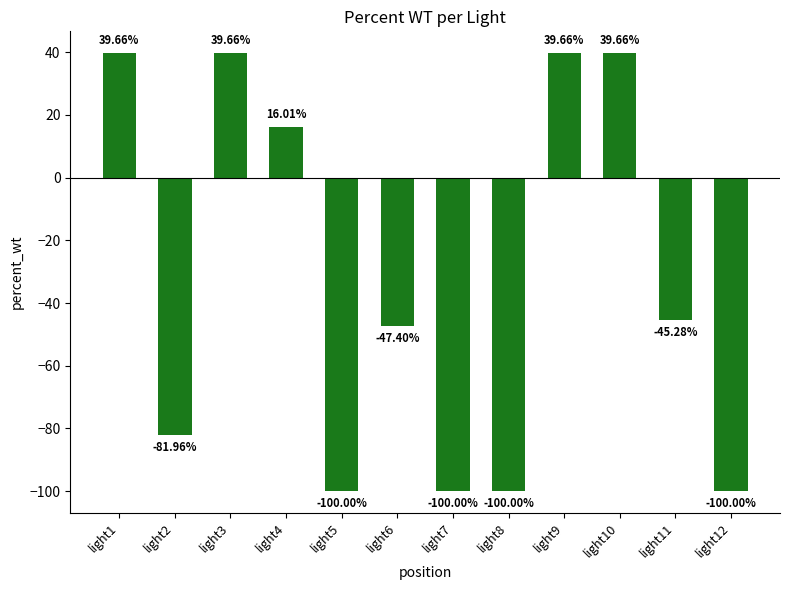

What is the greatest value displayed?

39.7